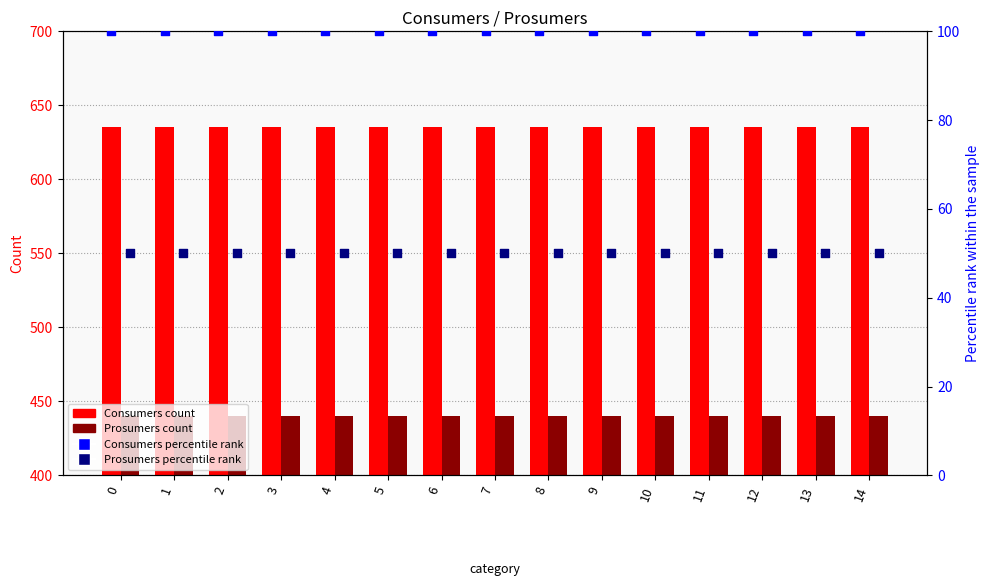

At how many categories does at least one series exceed 551?

15